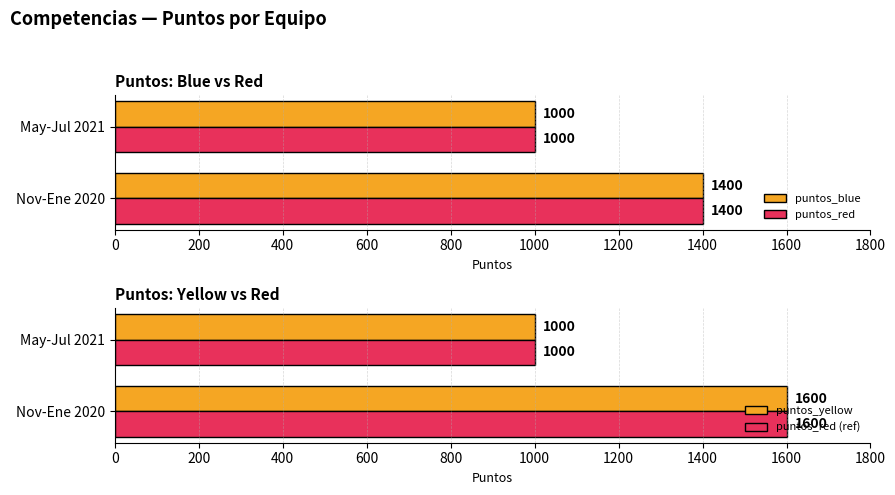

What is the minimum value for puntos_red?

1000